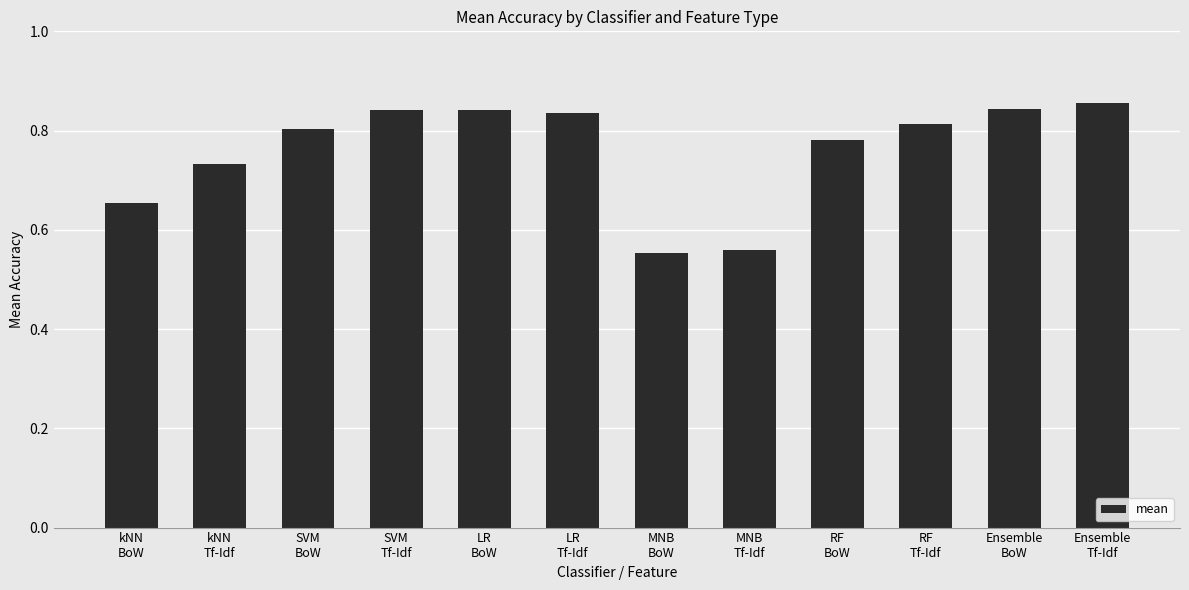

Which category has the highest value across all series?

Ensemble
Tf-Idf